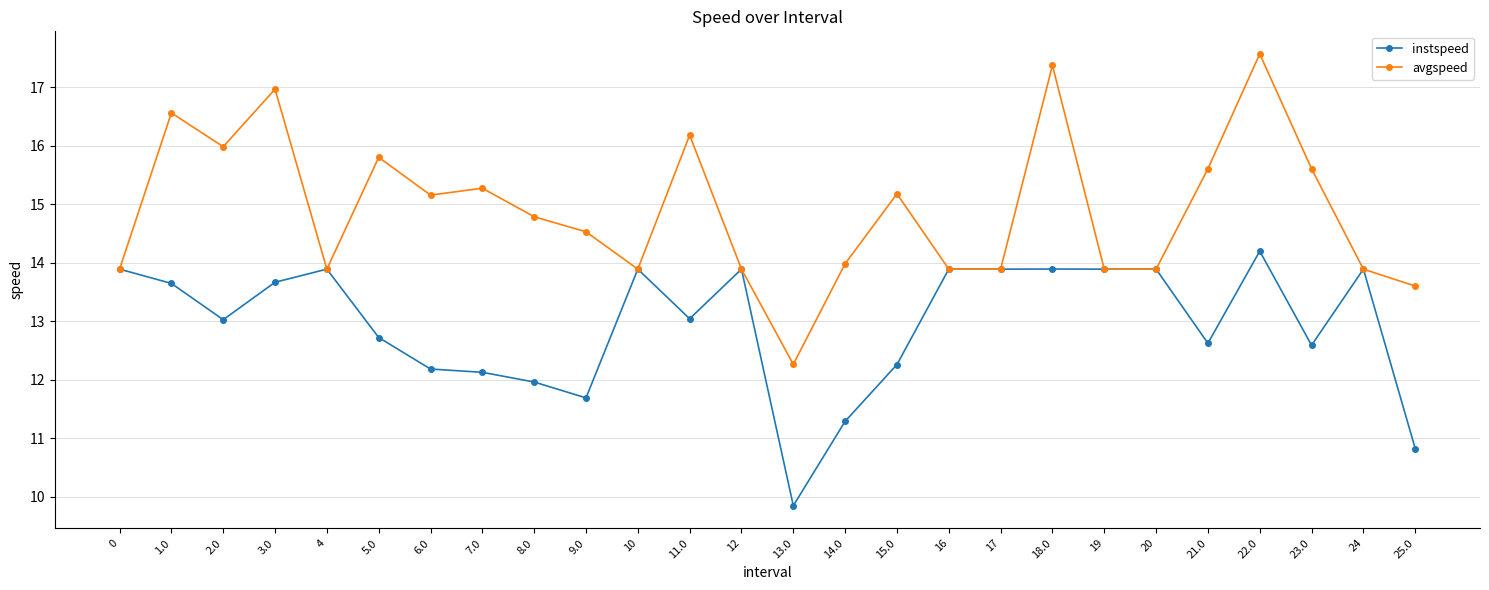

What is the total value across all series at 14.0?

25.3